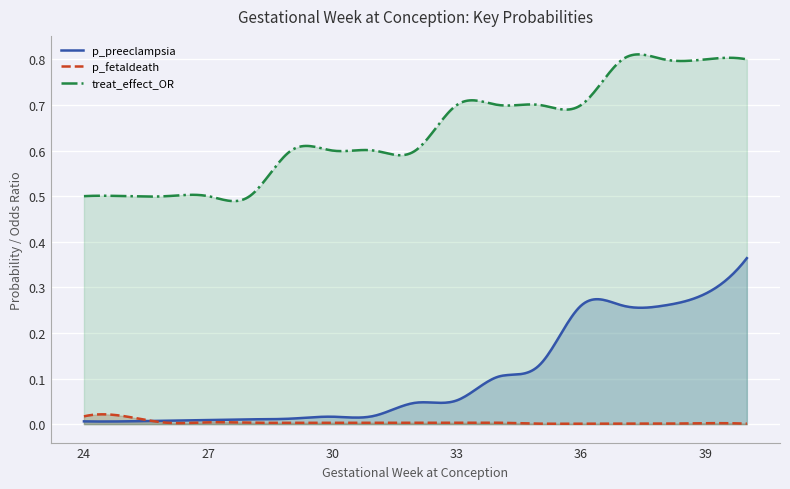

Reading left to right, what are all the values shown in this chart?

p_preeclampsia: 24=0.0	25=0.0	26=0.0	27=0.0	28=0.0	29=0.0	30=0.0	31=0.0	32=0.0	33=0.1	34=0.1	35=0.1	36=0.3	37=0.3	38=0.3	39=0.3	40=0.4
p_fetaldeath: 24=0.0	25=0.0	26=0.0	27=0.0	28=0.0	29=0.0	30=0.0	31=0.0	32=0.0	33=0.0	34=0.0	35=0.0	36=0.0	37=0.0	38=0.0	39=0.0	40=0.0
treat_effect_OR: 24=0.5	25=0.5	26=0.5	27=0.5	28=0.5	29=0.6	30=0.6	31=0.6	32=0.6	33=0.7	34=0.7	35=0.7	36=0.7	37=0.8	38=0.8	39=0.8	40=0.8